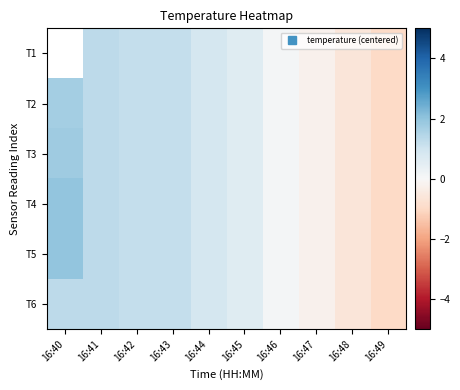

The T4 series shows 0.5 at 16:42. True or false?

False